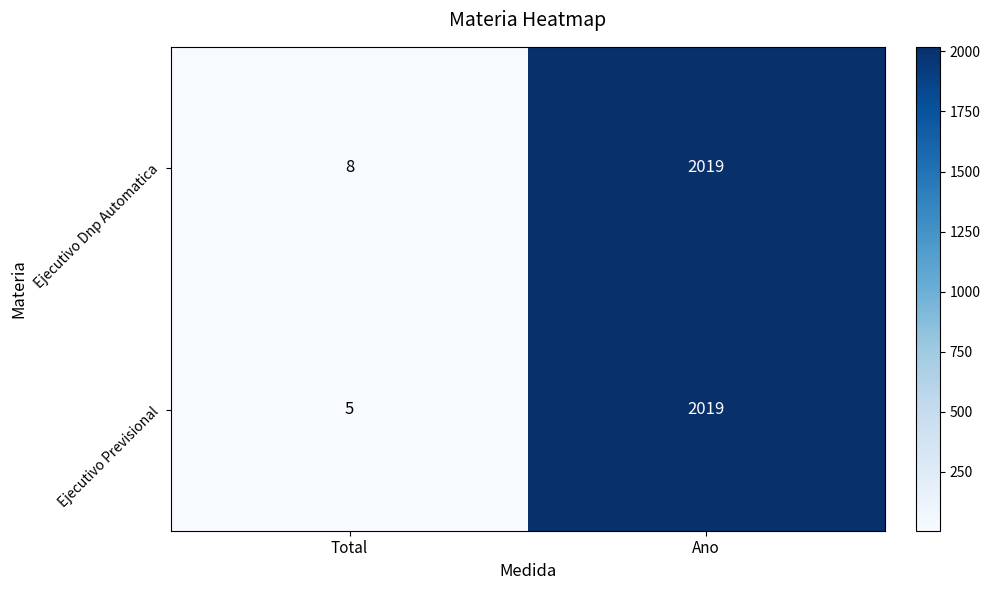

Reading right to left, what are all the values shown in this chart?

Ejecutivo Dnp Automatica: Ano=2019	Total=8
Ejecutivo Previsional: Ano=2019	Total=5